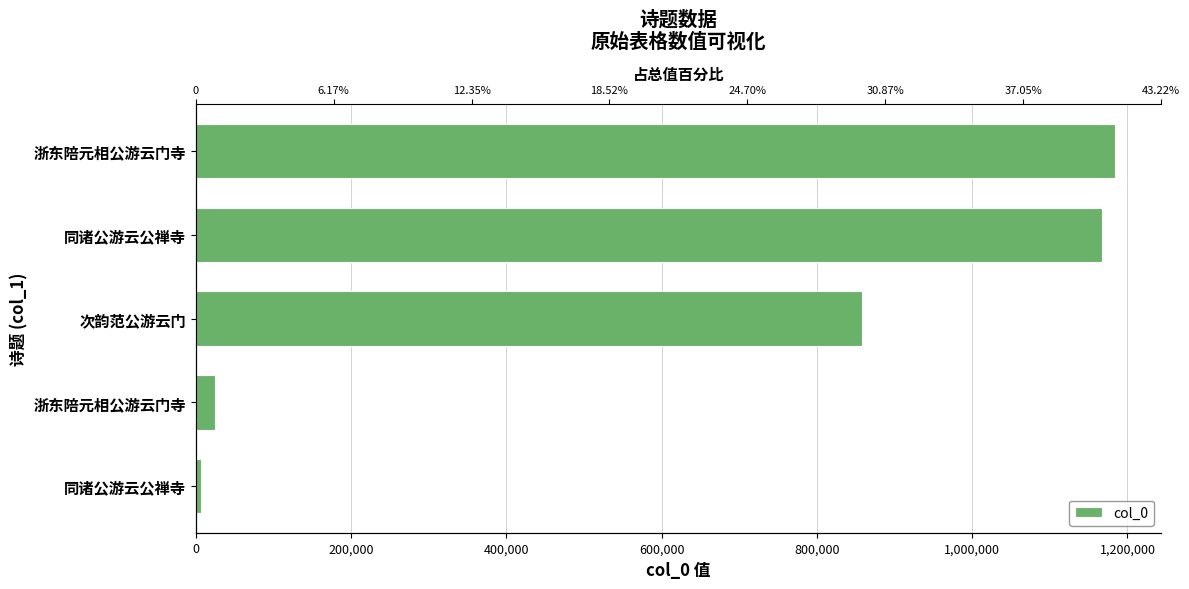

What is the difference between the second highest and minimum values?

1160434